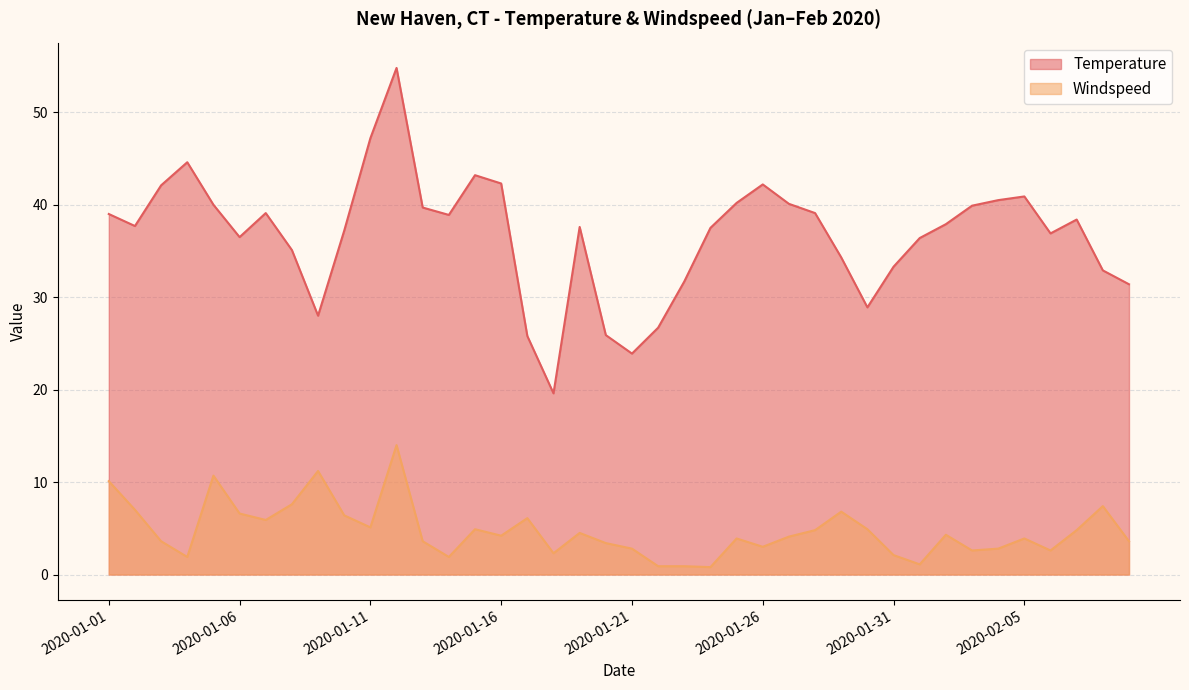

How many lines are shown in the chart?

2